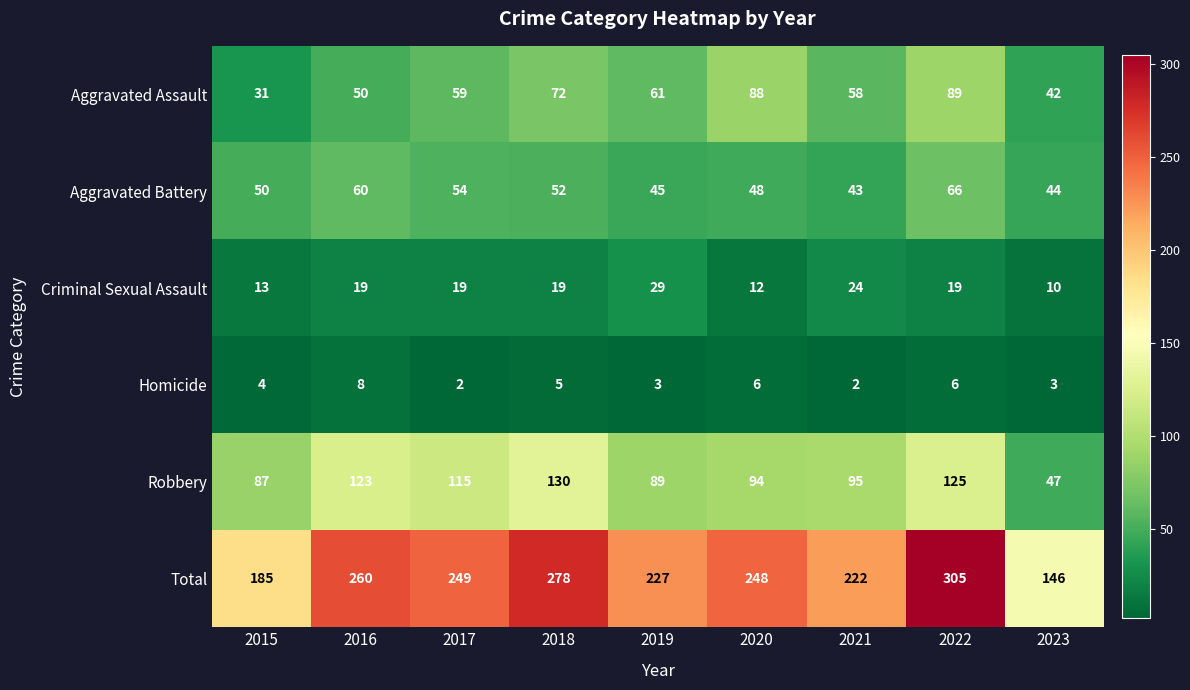

What is the approximate value of Criminal Sexual Assault at 2017, to the nearest 10?

20